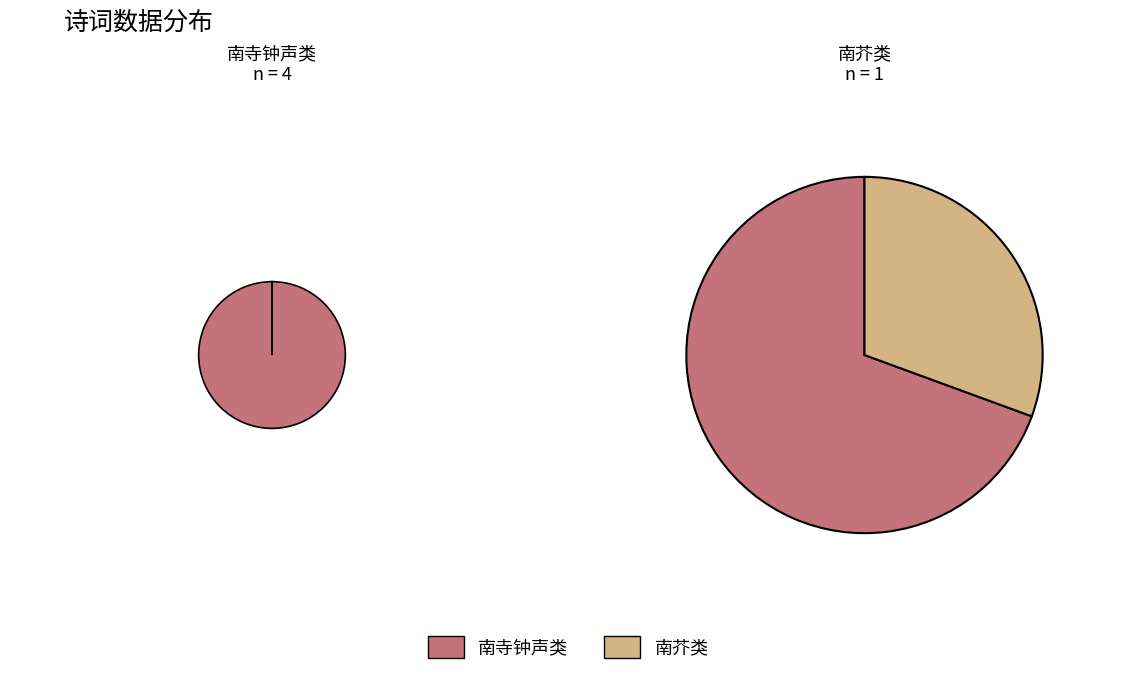

Combined, do 次临封八景韵 其六 南寺钟声 and 次临封八景韵 其六 南寺钟声 account for over 50%?

No